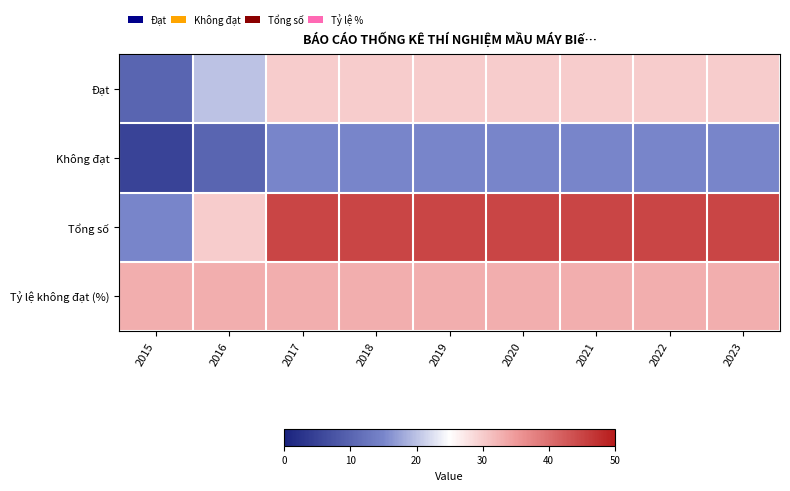

Reading left to right, extract all data points from this chart.

Đạt: 2015=10	2016=20	2017=30	2018=30	2019=30	2020=30	2021=30	2022=30	2023=30
Không đạt: 2015=5	2016=10	2017=15	2018=15	2019=15	2020=15	2021=15	2022=15	2023=15
Tổng số: 2015=15	2016=30	2017=45	2018=45	2019=45	2020=45	2021=45	2022=45	2023=45
Tỷ lệ không đạt (%): 2015=33	2016=33	2017=33	2018=33	2019=33	2020=33	2021=33	2022=33	2023=33